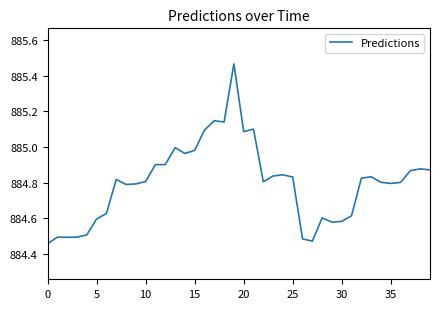

How many lines are shown in the chart?

1